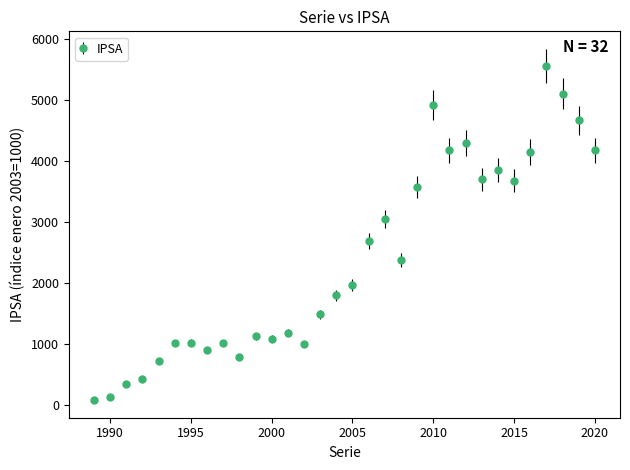

What is the greatest value displayed?

5564.6